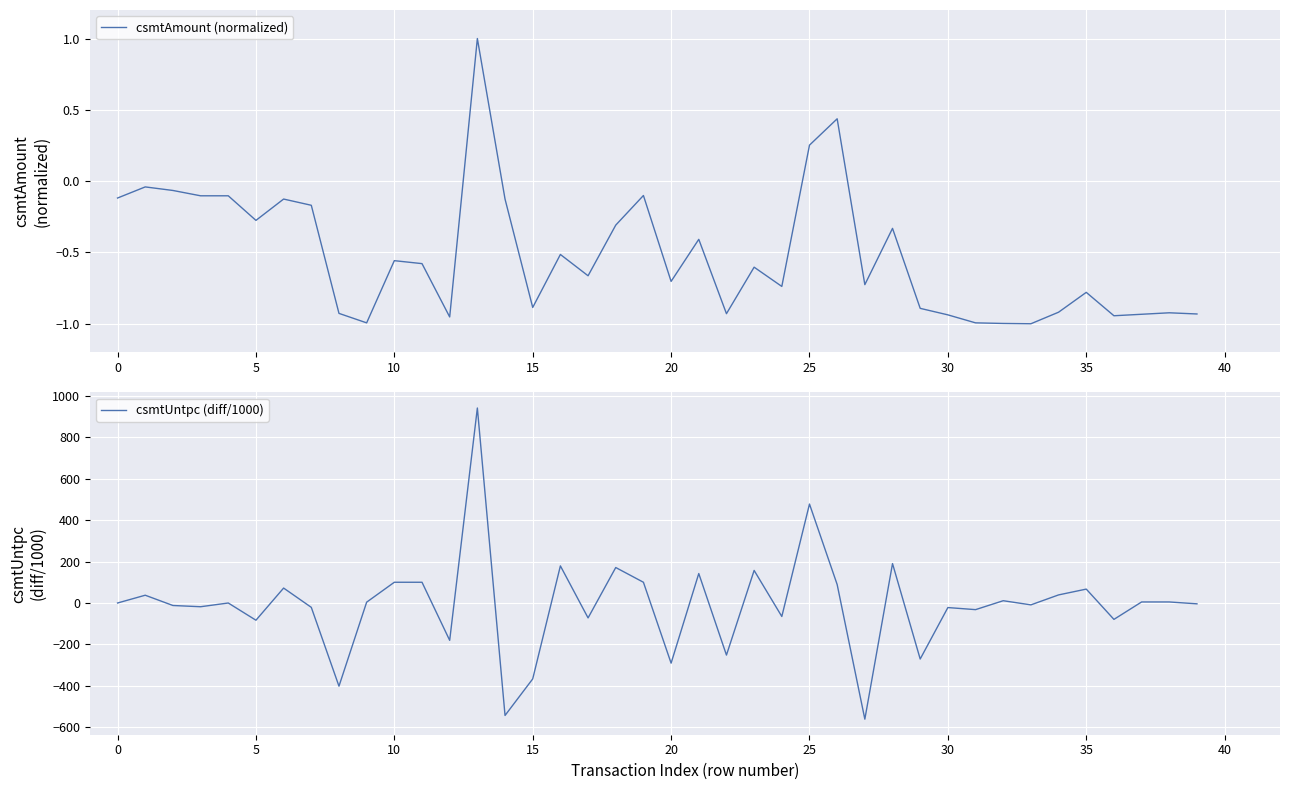

What is the greatest value displayed?

940.0